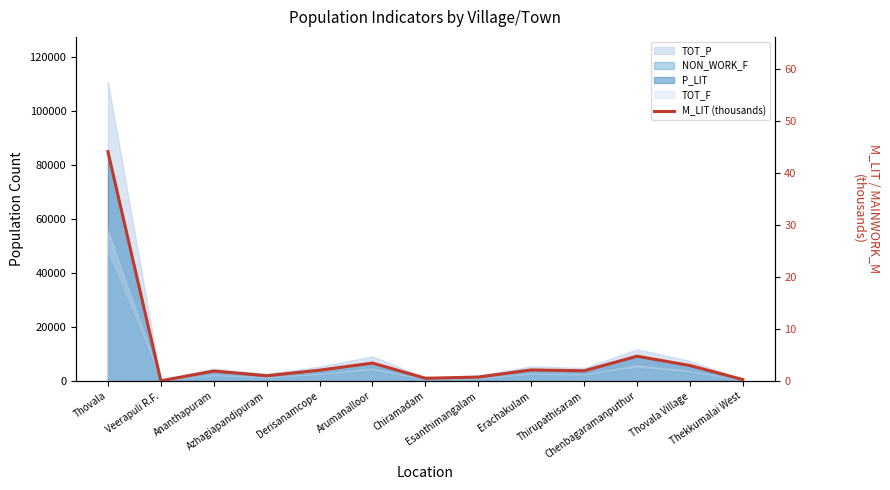

Reading left to right, list all the values displayed in this chart.

Thovala=44.1	Veerapuli R.F.=0.1	Ananthapuram=1.9	Azhagiapandipuram=1.0	Derisanamcope=2.1	Arumanalloor=3.5	Chiramadam=0.6	Esanthimangalam=0.8	Erachakulam=2.2	Thirupathisaram=2.0	Chenbagaramanputhur=4.8	Thovala Village=3.0	Thekkumalai West=0.3